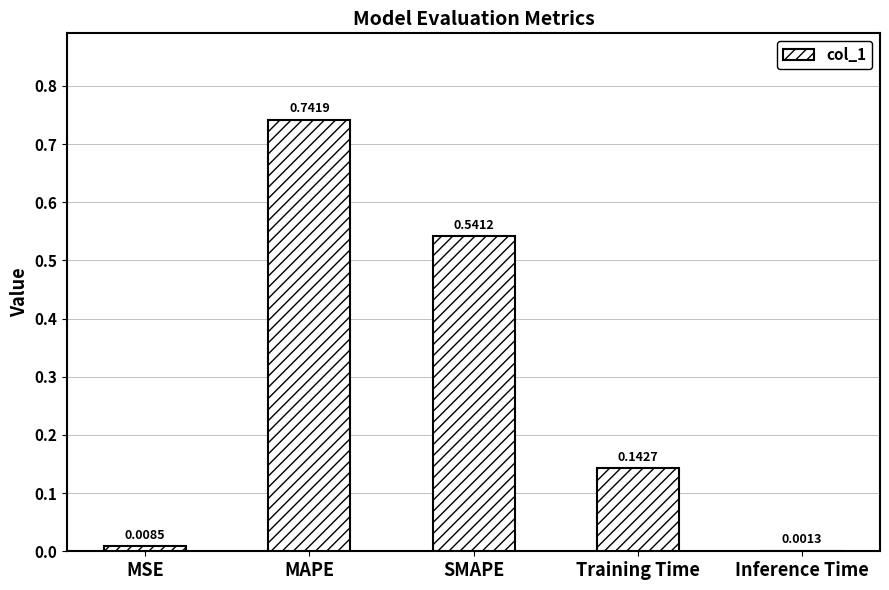

What is the change in value from MAPE to Training Time?

-0.6